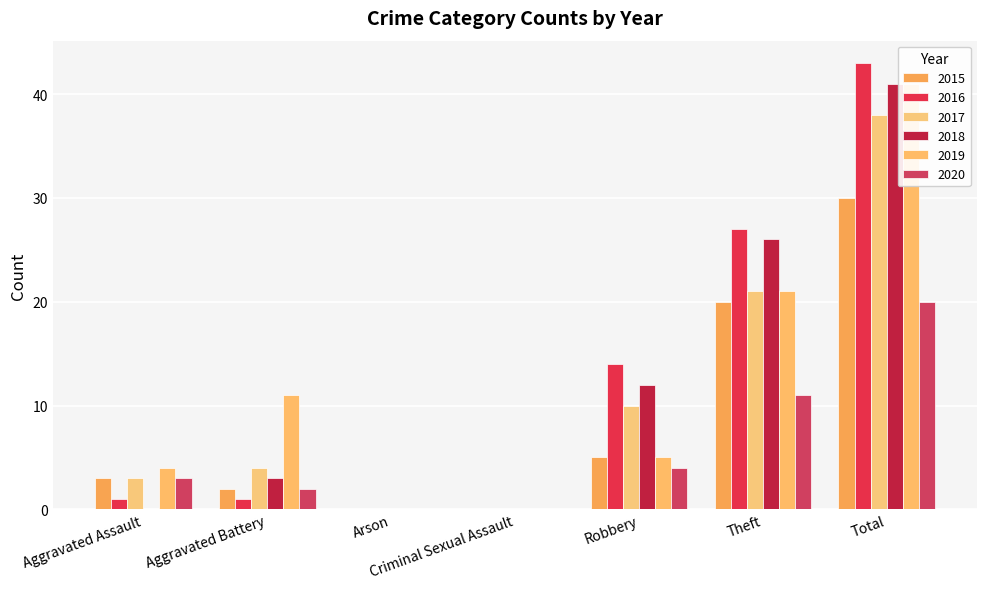

How many series are shown in this chart?

6